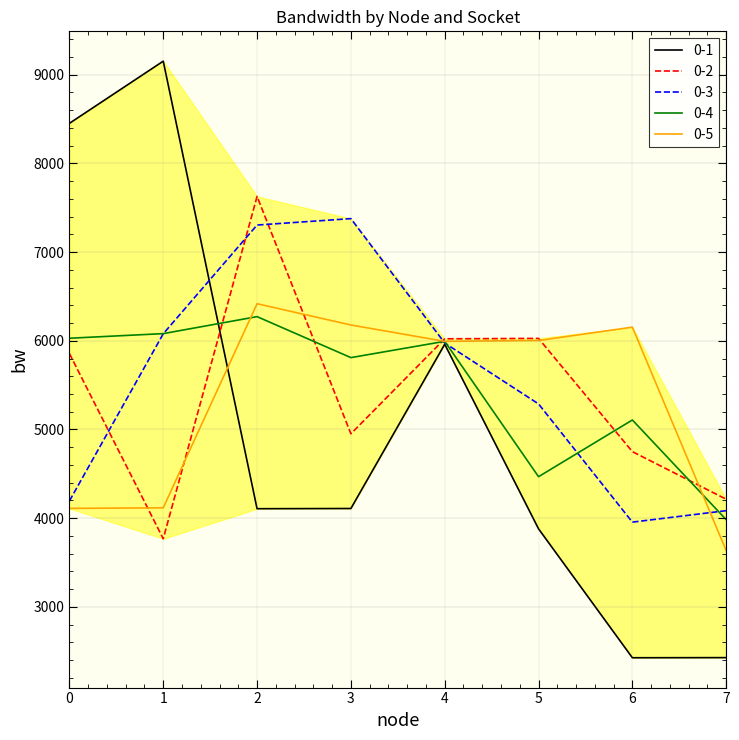

How many times do 0-4 and 0-2 cross each other?

5